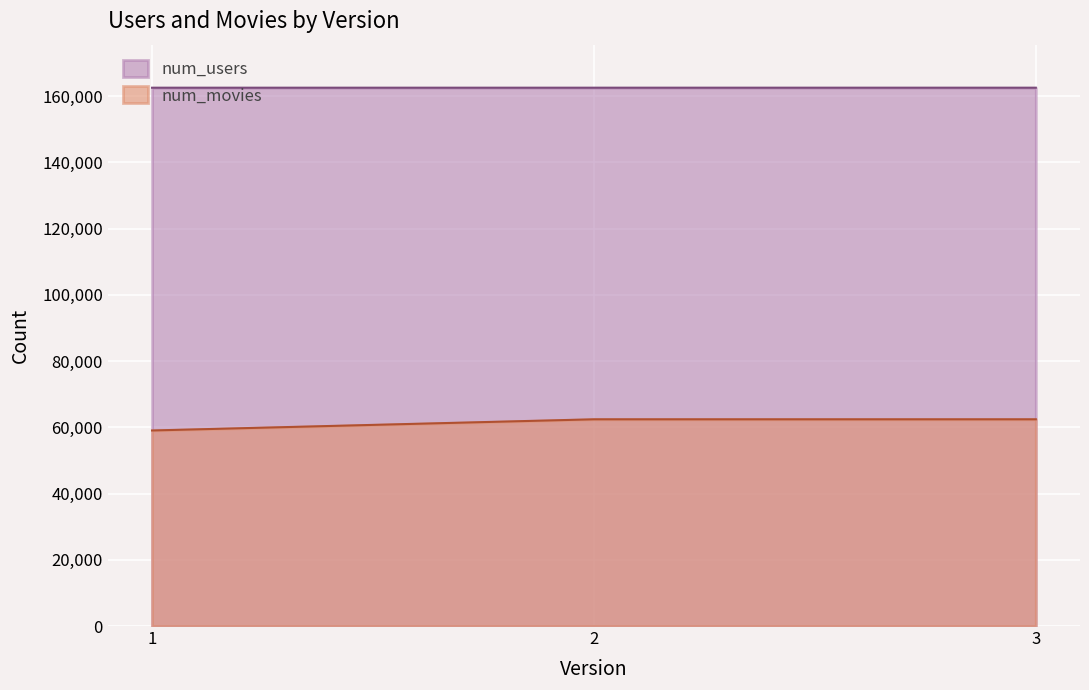

What is the difference between the num_users values at 3 and 1?

1